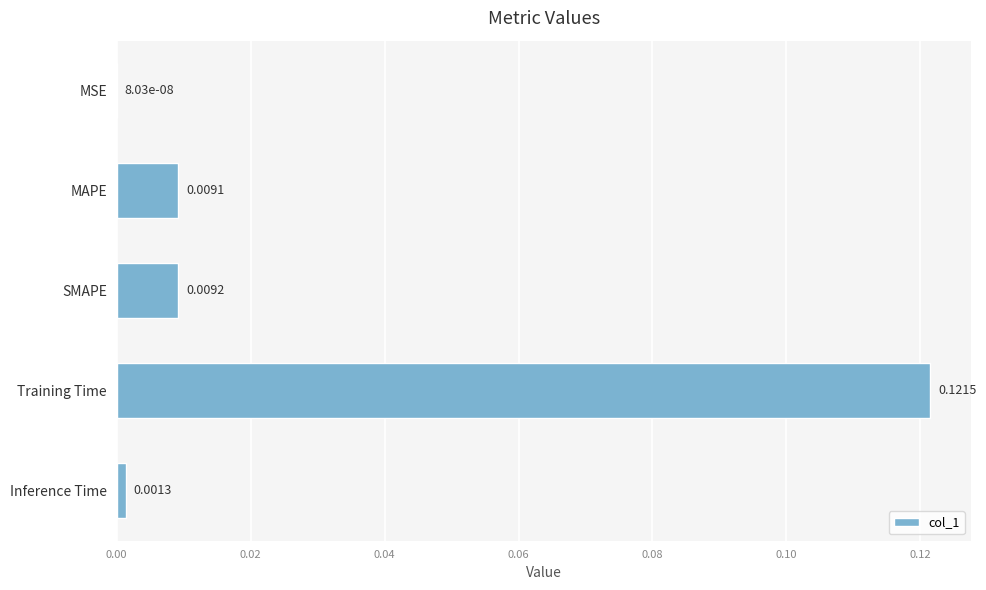

At which category does the chart reach its peak across all series?

Training Time